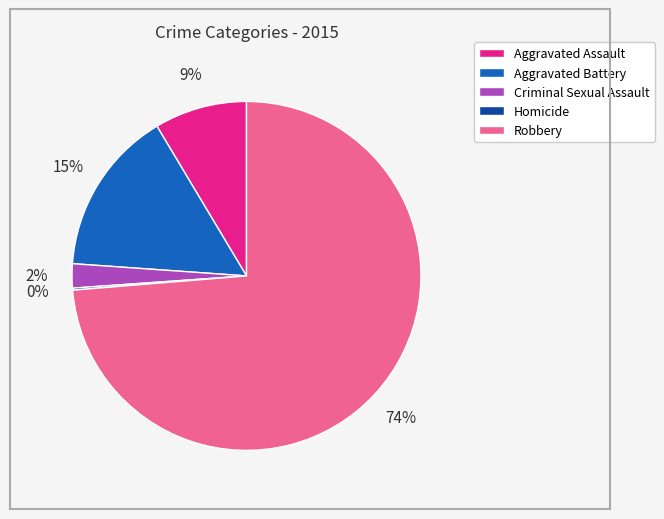

Is it true that Aggravated Battery is 1% of the pie?

False